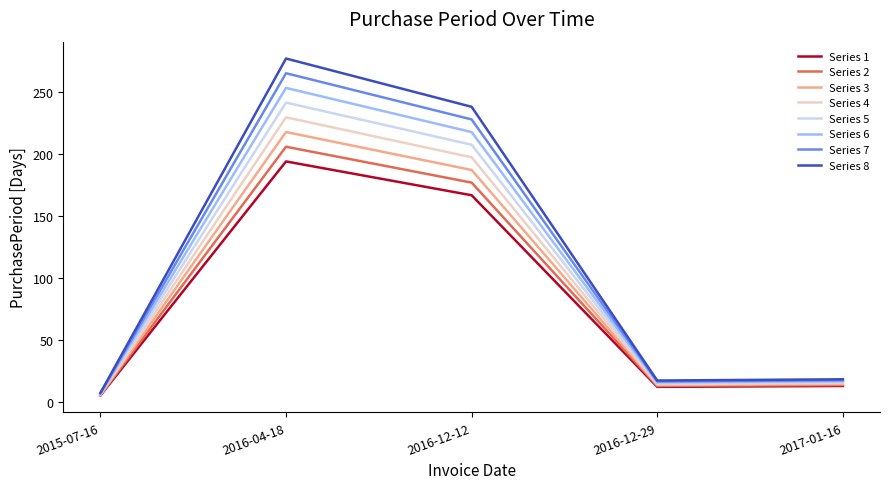

How many lines are shown in the chart?

8